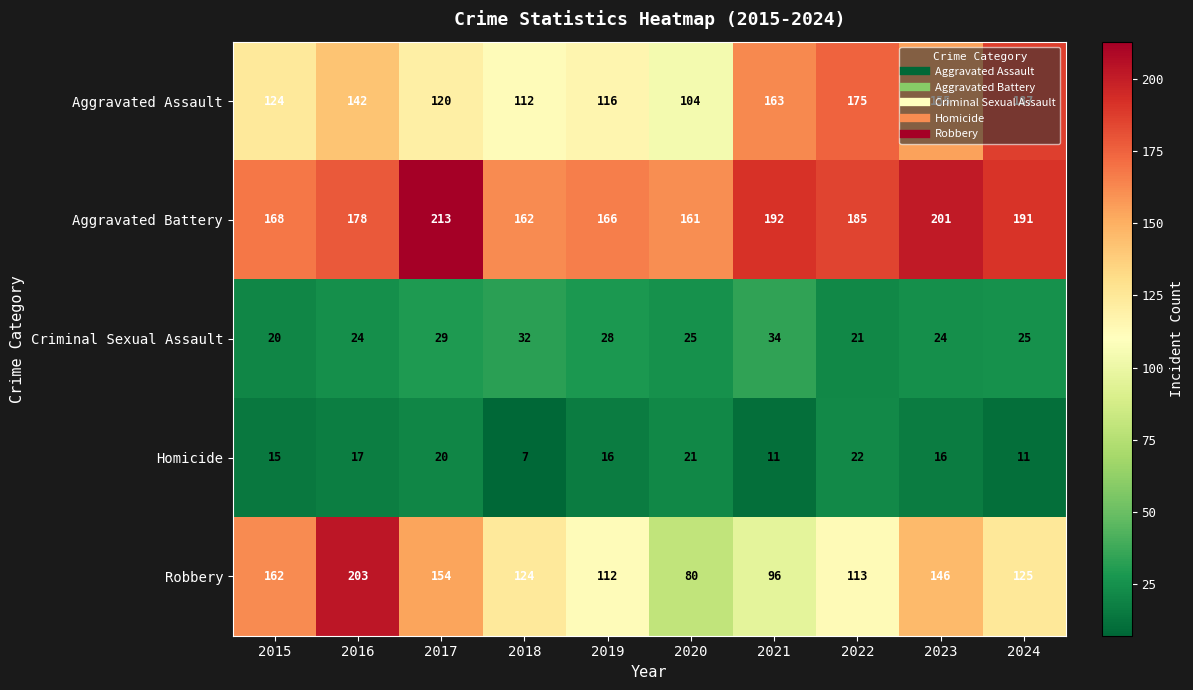

At which label does Homicide reach its peak?

2022